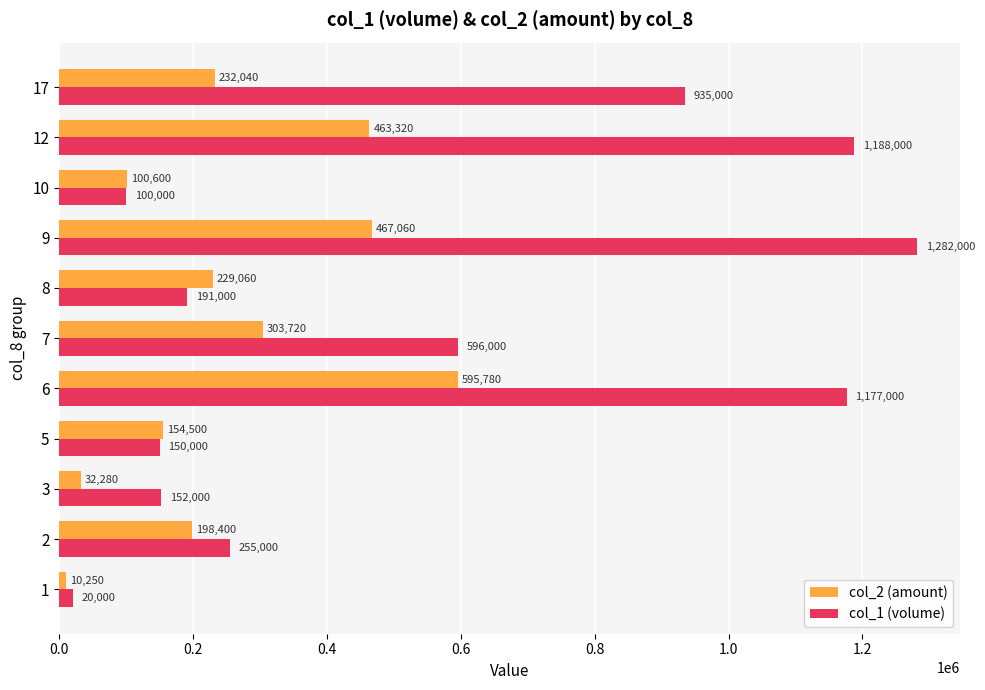

What is the maximum value for col_2 (amount)?

595780